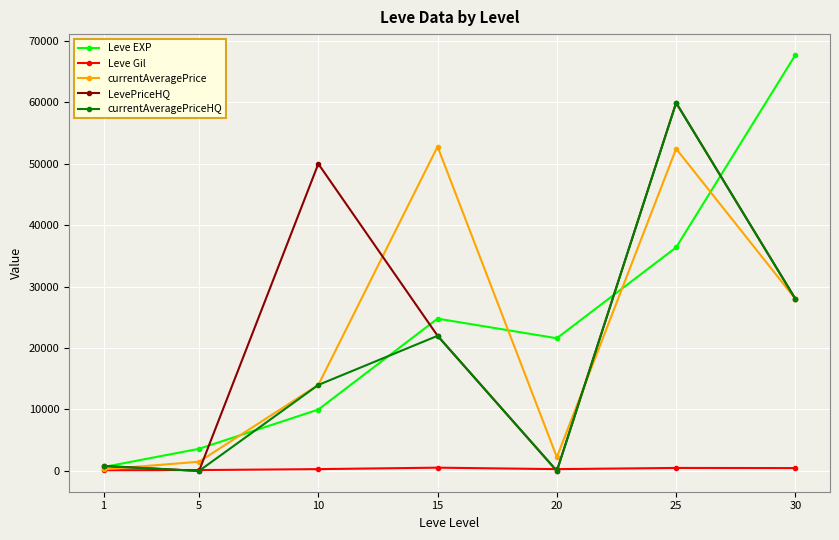

In LevePriceHQ, how many points are lower than both neighbors (excluding endpoints)?

2